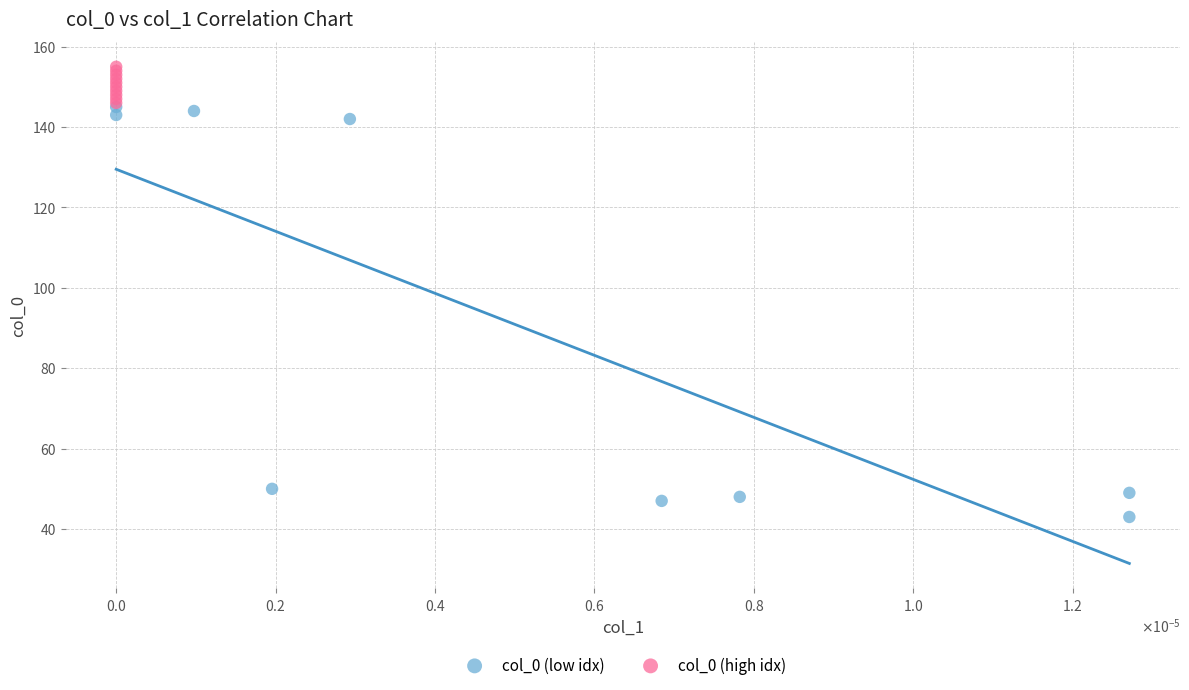

Which series contains the lowest Y value?

col_0 (low idx)